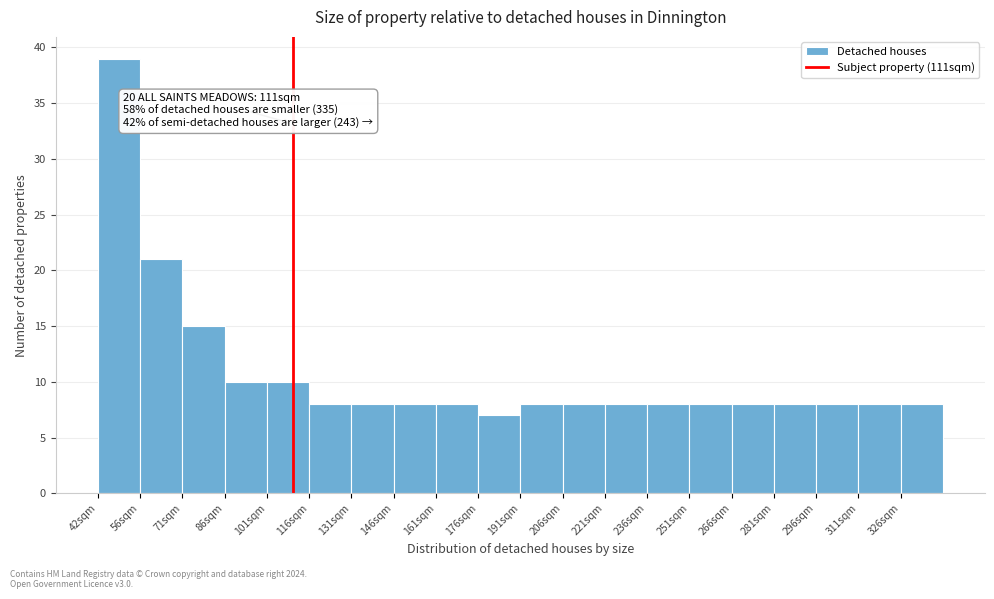

Which range on the x-axis has the tallest bar?

42 to 56